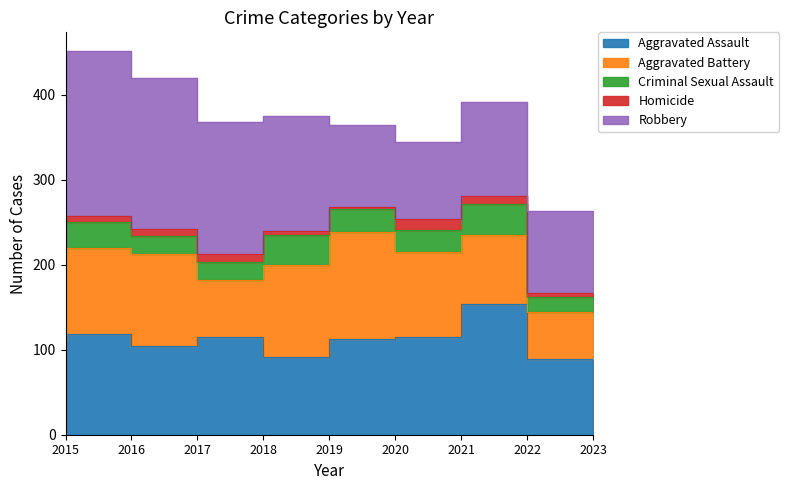

How many categories are shown in the chart?

9